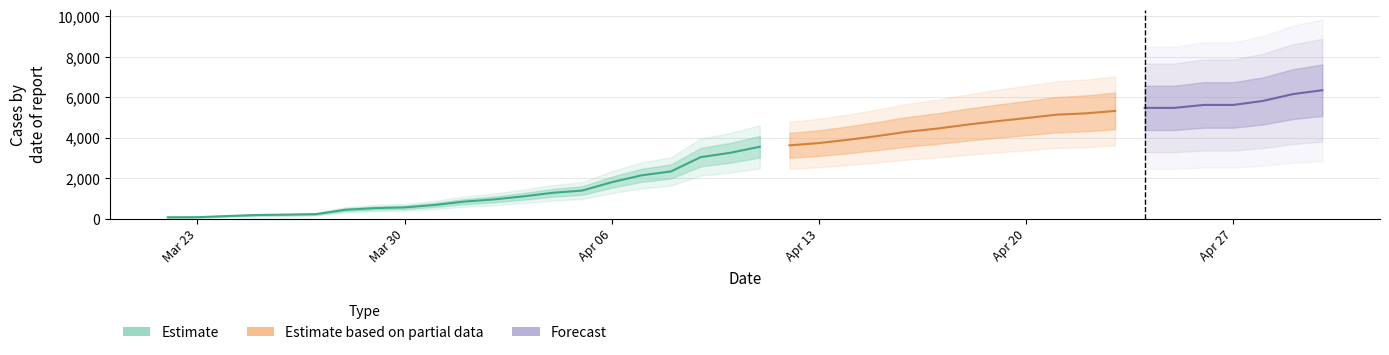

How many lines are shown in the chart?

4